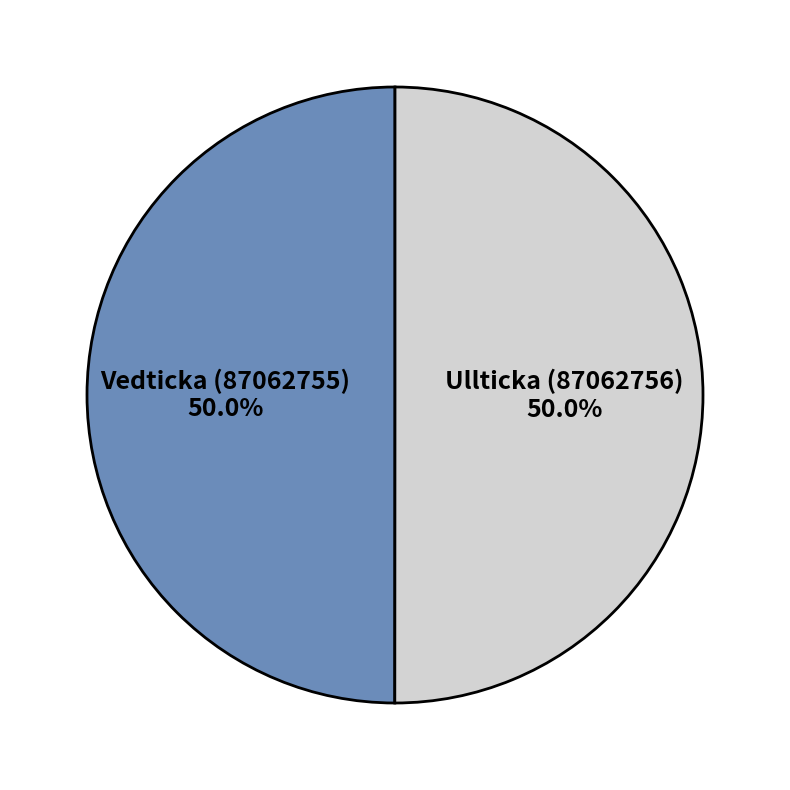

What percentage is NOT represented by Vedticka (87062755)?

50.0%